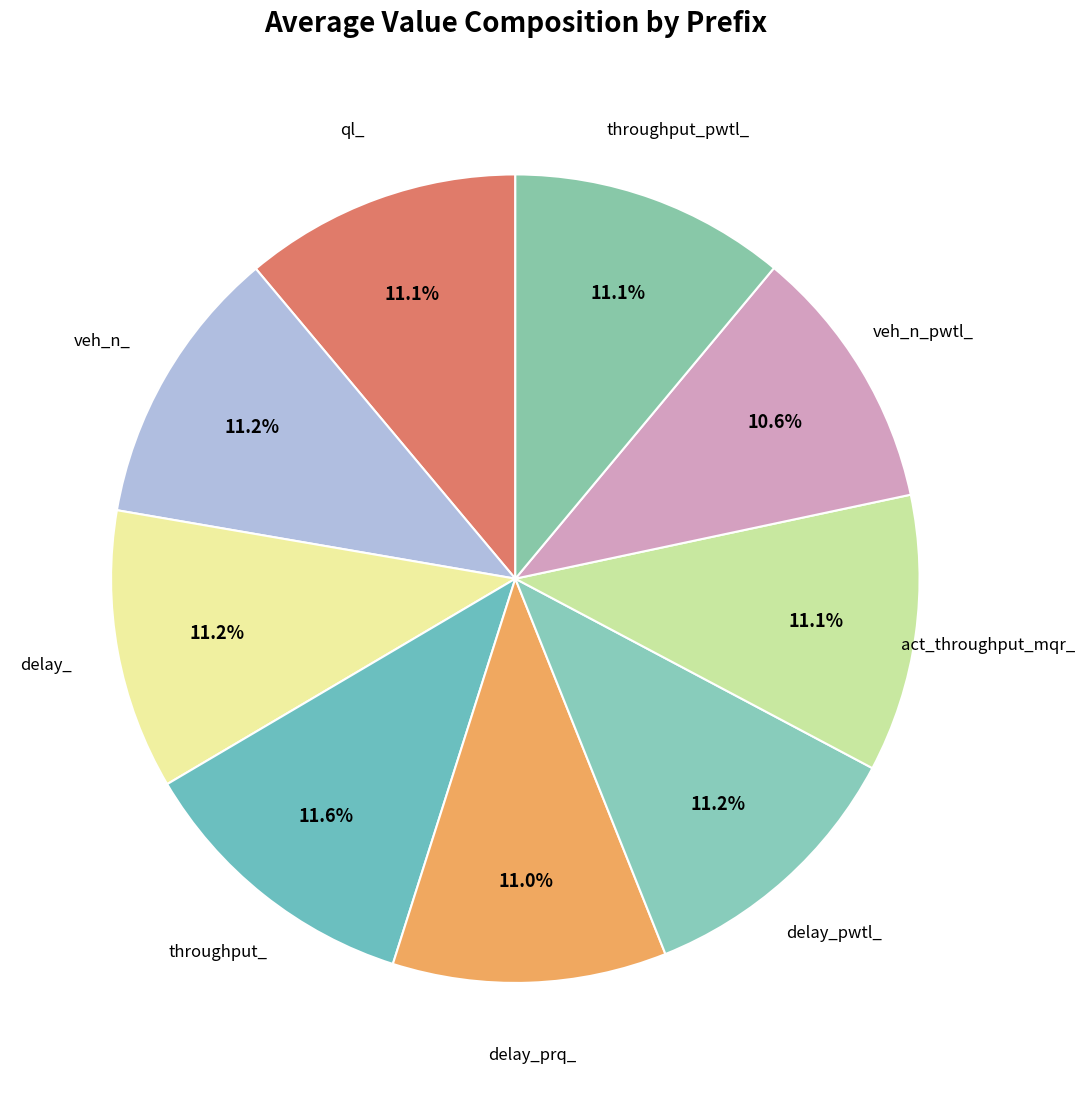

How many segments does this pie chart have?

9